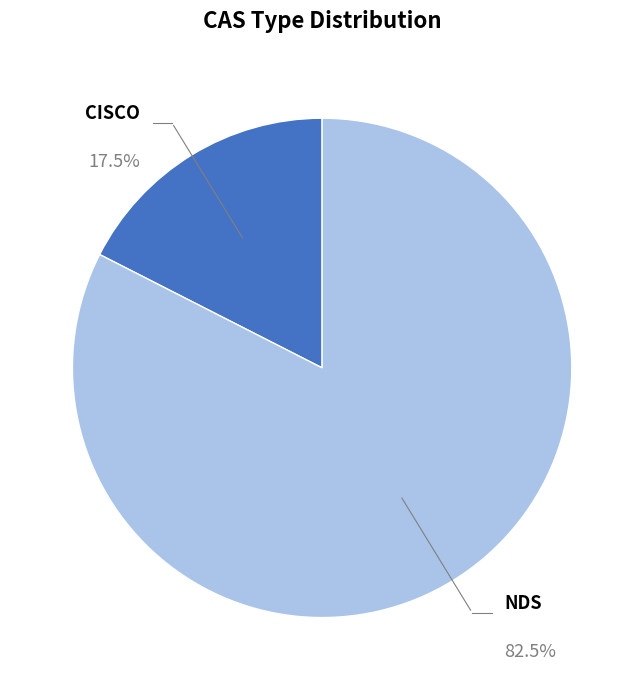

Which has a higher value, CISCO or NDS?

NDS